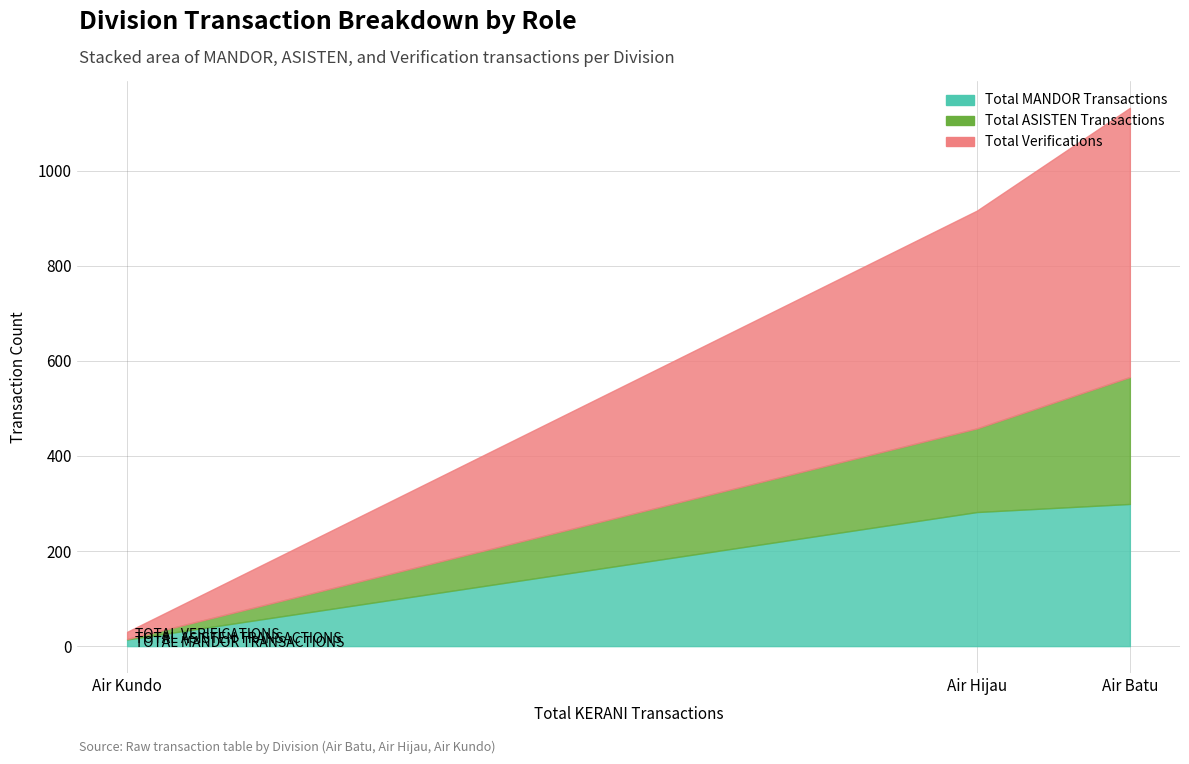

Which series has the largest range (max minus min)?

Total_Verifications